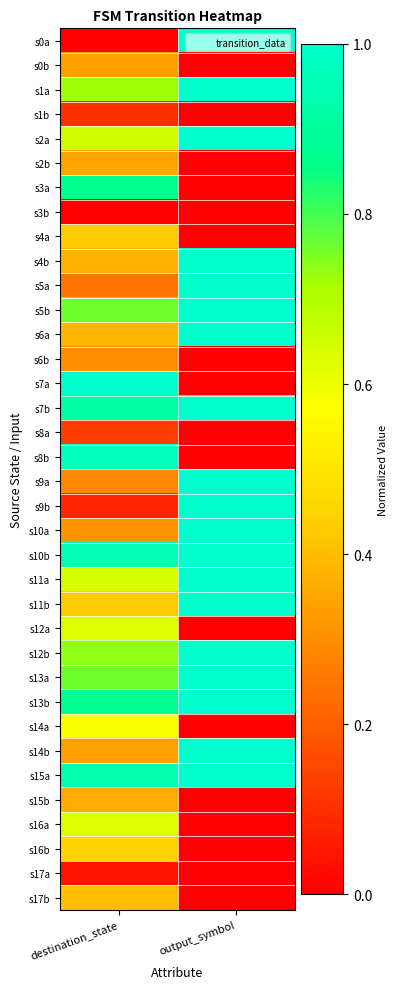

What is the difference between the highest and lowest values at output_symbol?

1.0